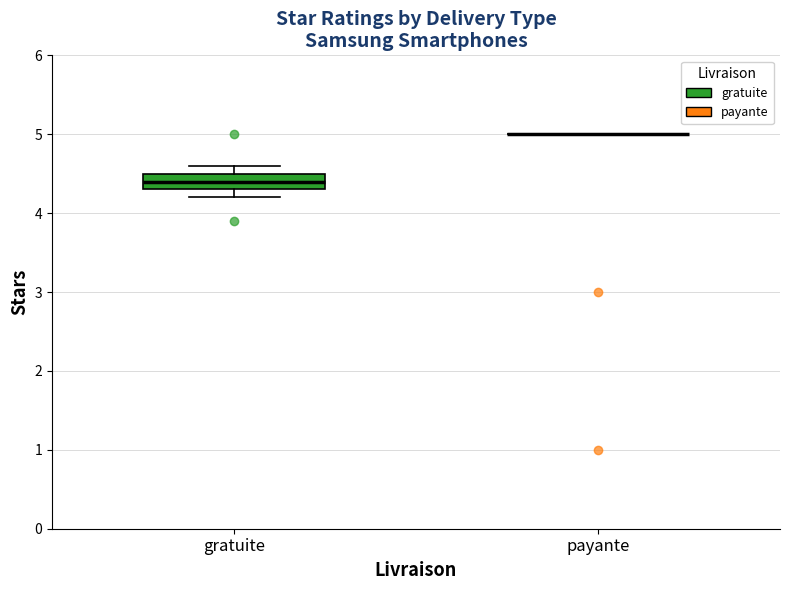

Reading left to right, read every box against the y-axis: the position of its median line, the range the box covers, and the ends of its whiskers. The values are not printed on the chart, so give them approximately, as read against the axis.

gratuite: median 4.4, box 4.3 to 4.5, whiskers 4.2 to 4.6
payante: box collapsed to a line at 5.0, whiskers 5.0 to 5.0